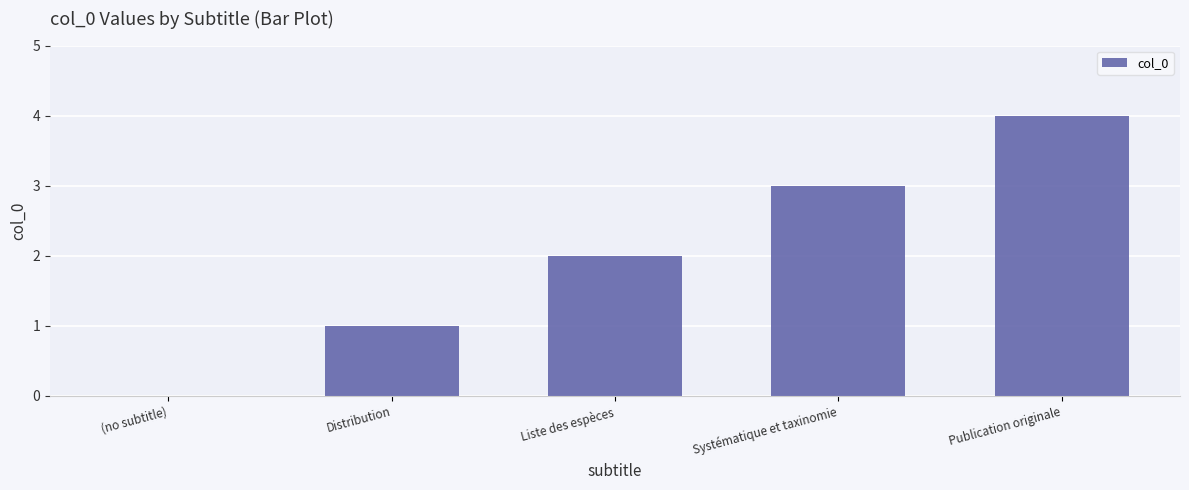

Which category has the highest value across all series?

Publication originale